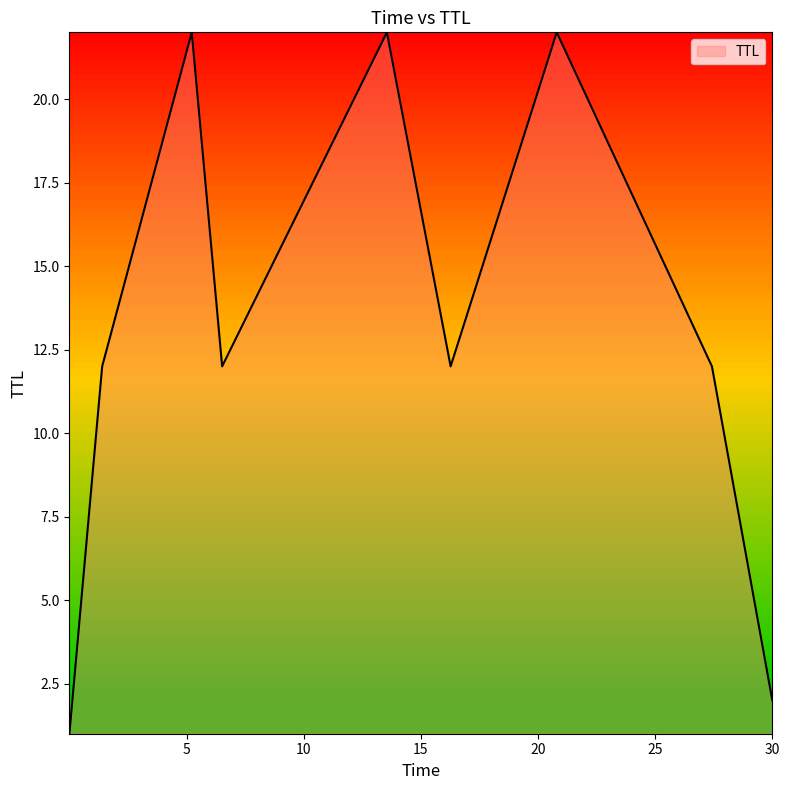

What is the difference between the second highest and minimum values?

21